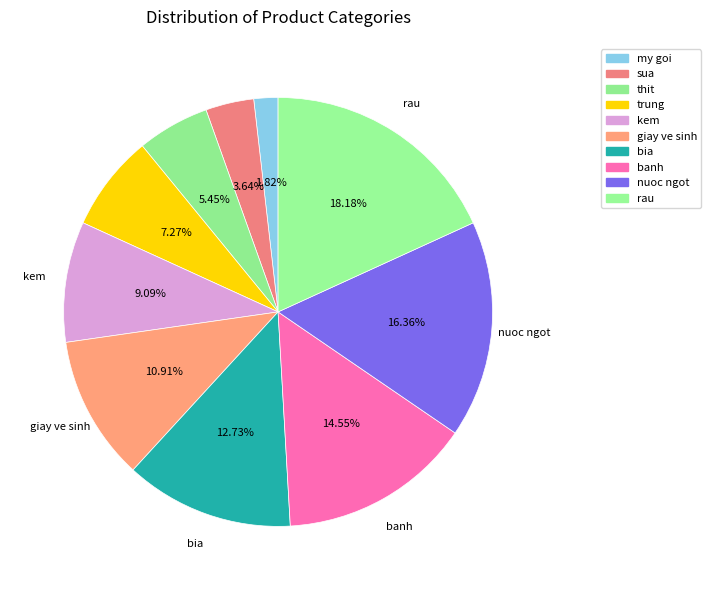

Is it true that kem is 21% of the pie?

False